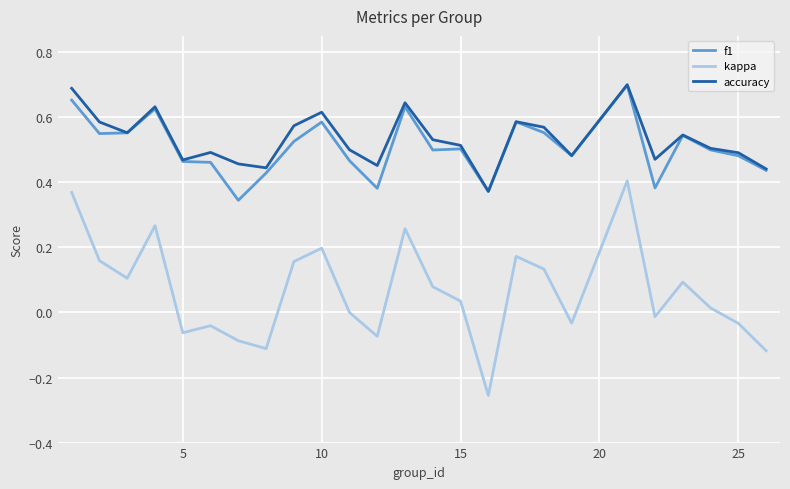

True or false: kappa and f1 intersect in this chart.

False